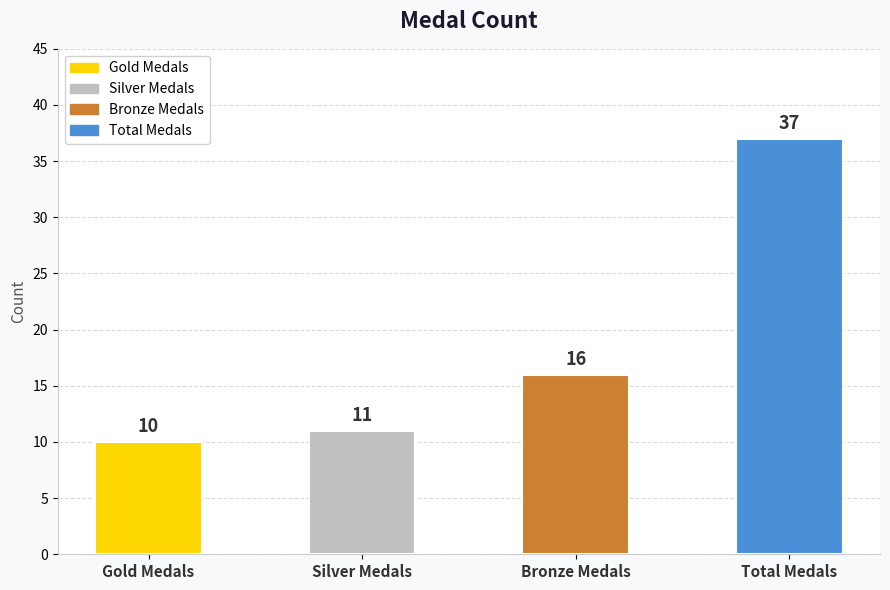

What is the difference between the values at Silver Medals and Gold Medals?

1